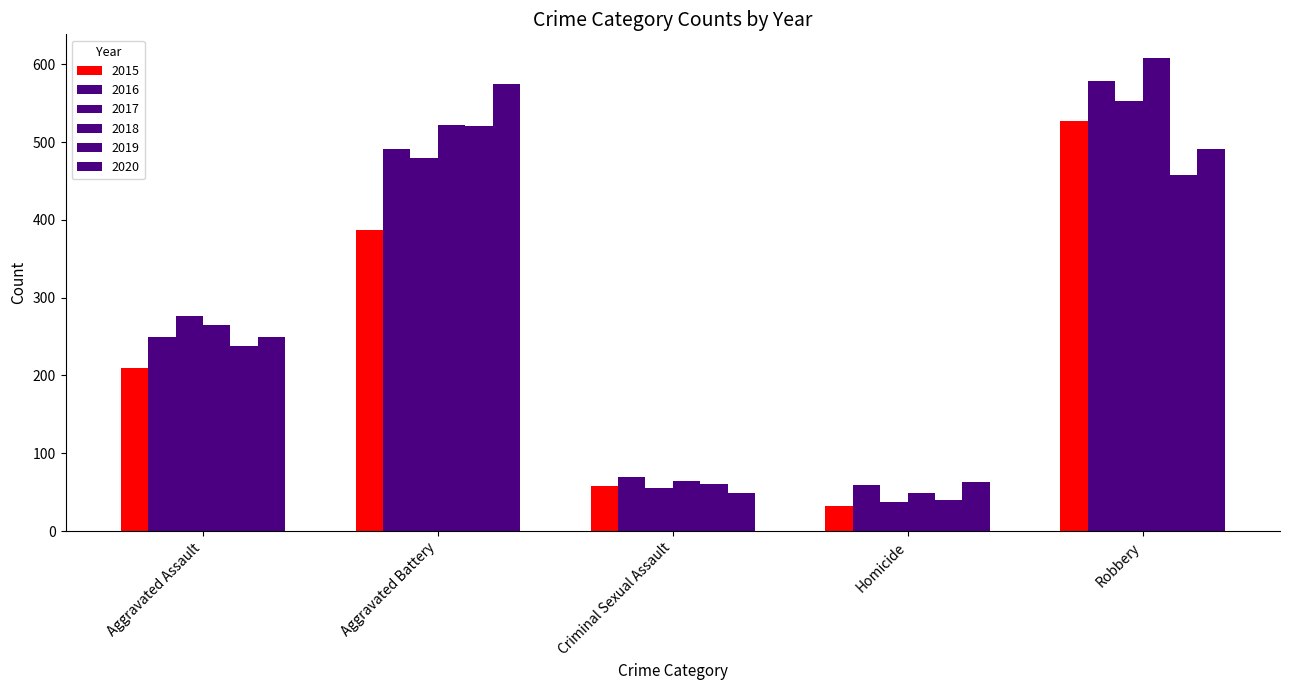

How many values in the 2017 series are below 276?

2